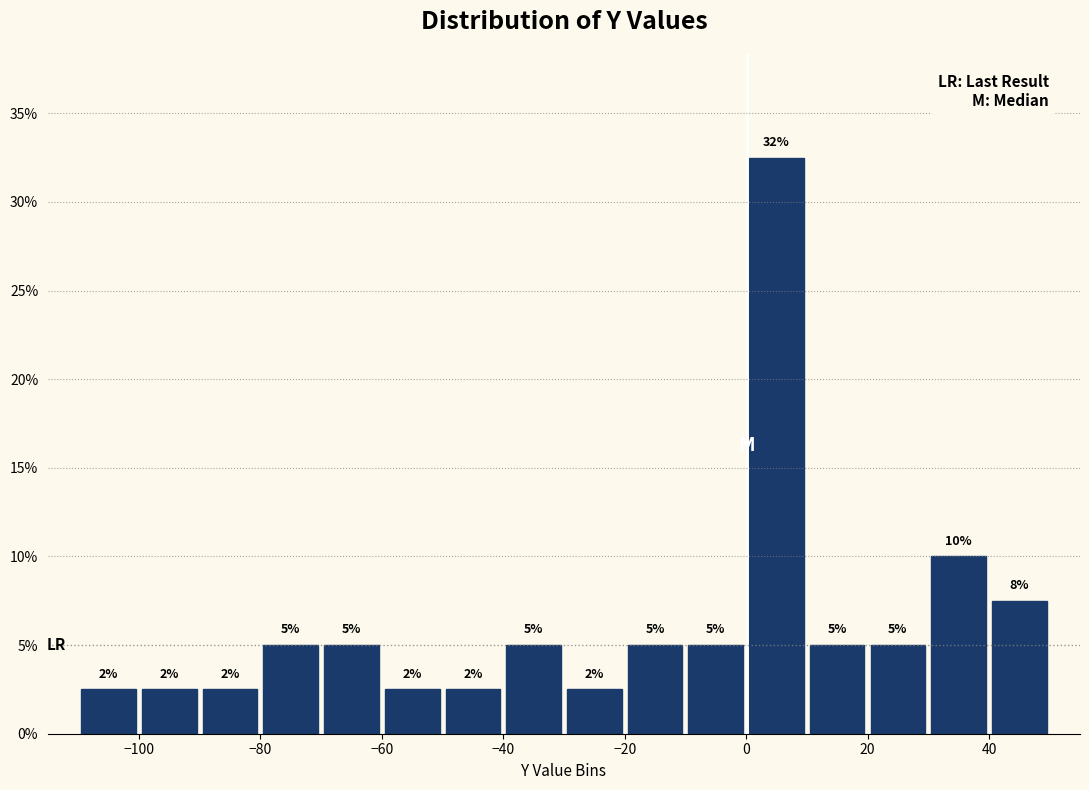

Which range on the x-axis has the tallest bar?

0 to 10